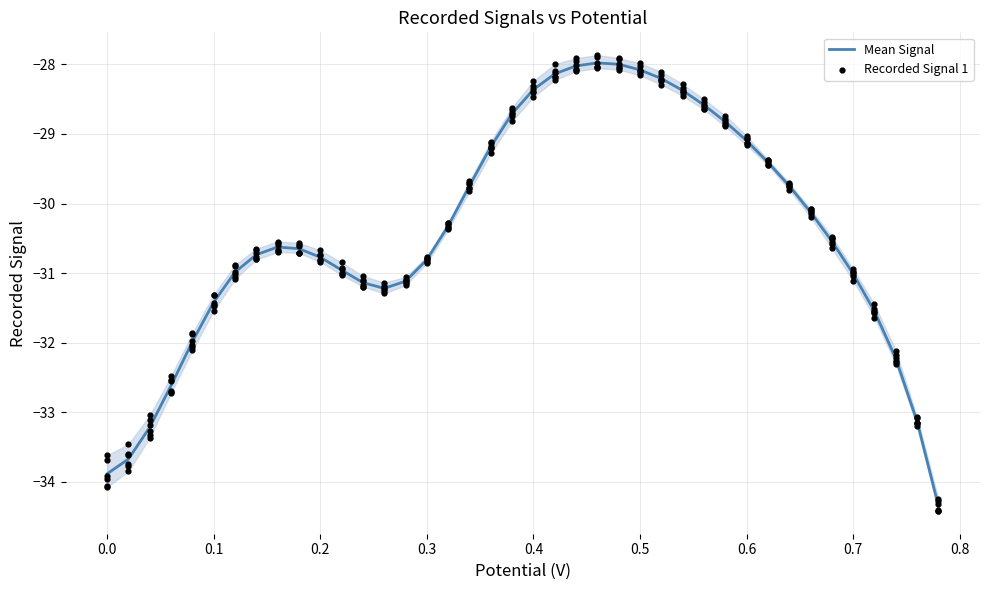

Which series has the largest total across all categories?

Recorded Signal 1